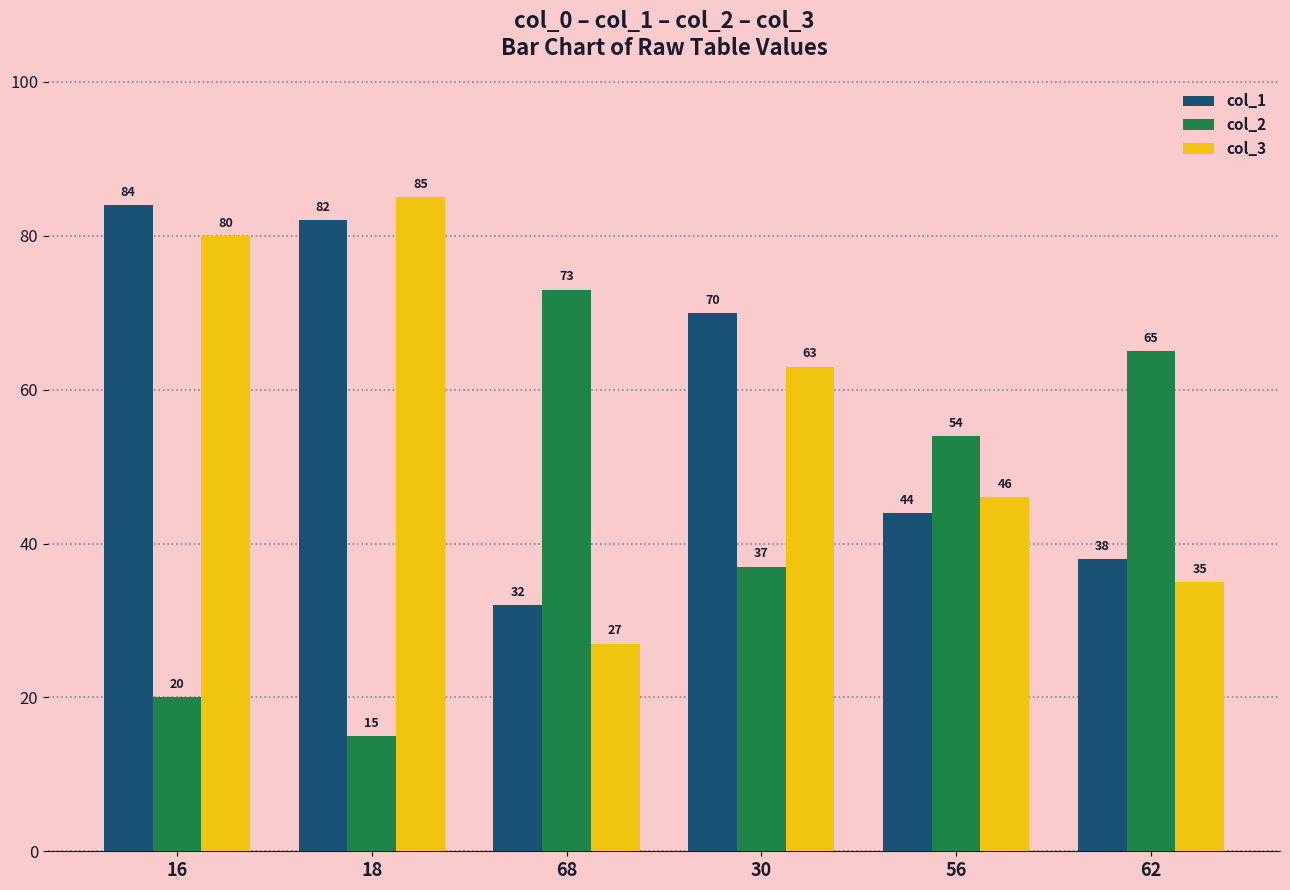

Which series changed the most between 16 and 56?

col_1